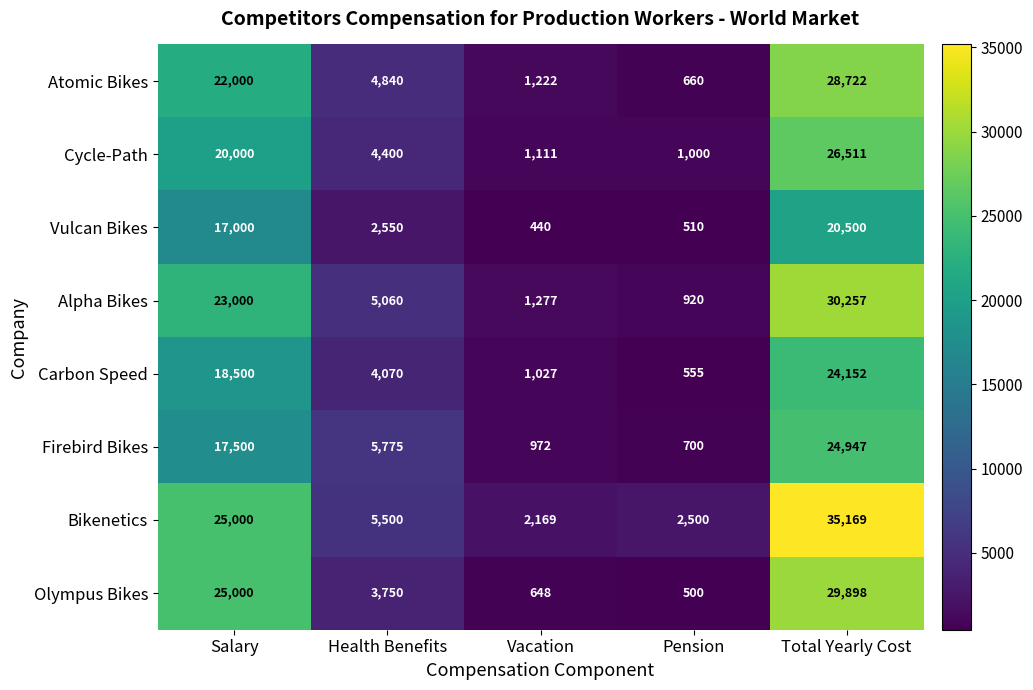

Is it true that Alpha Bikes equals 339 at Vacation?

False